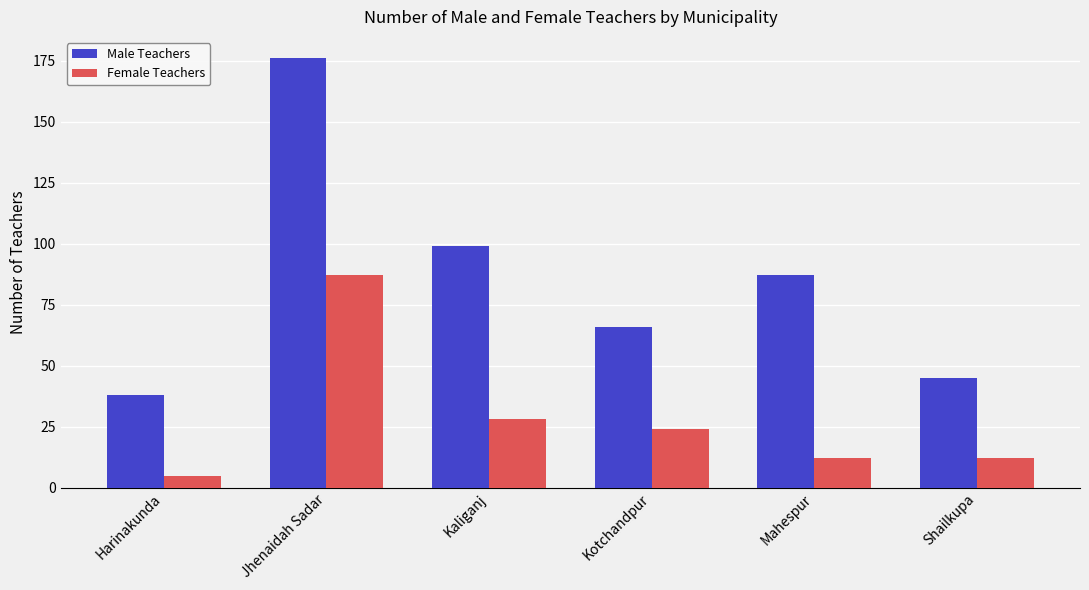

The Male Teachers series shows 45 at Jhenaidah Sadar. True or false?

False